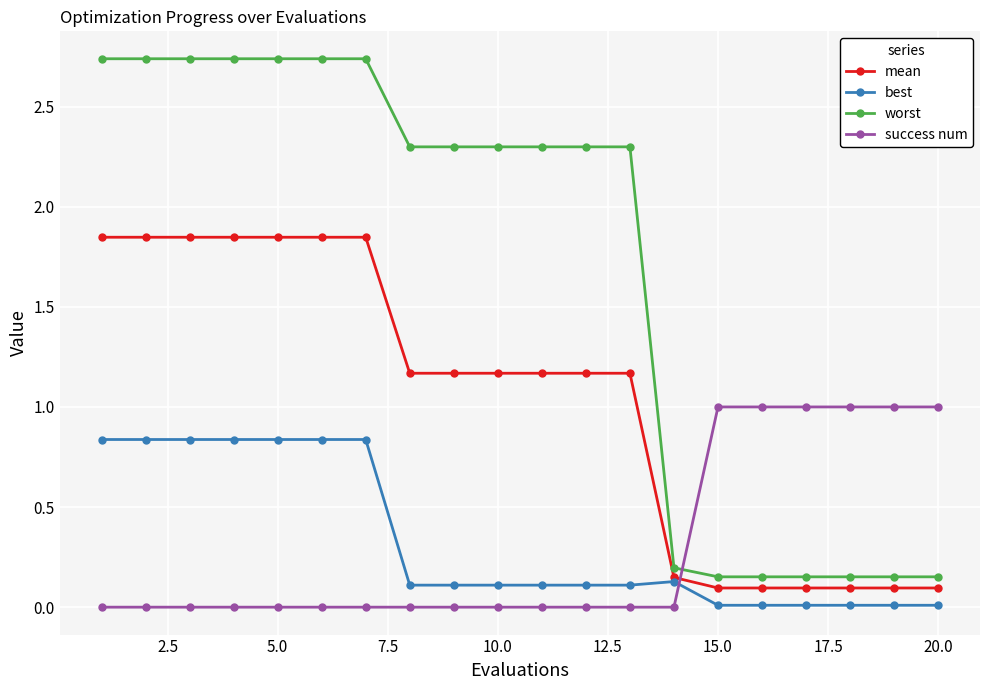

True or false: success num and mean intersect in this chart.

True